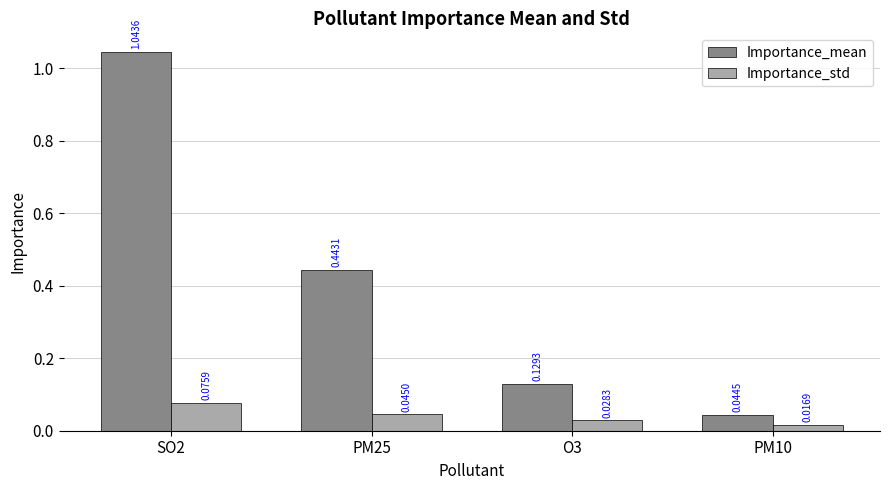

At SO2, list the series in order from smallest to largest.

Importance_std, Importance_mean